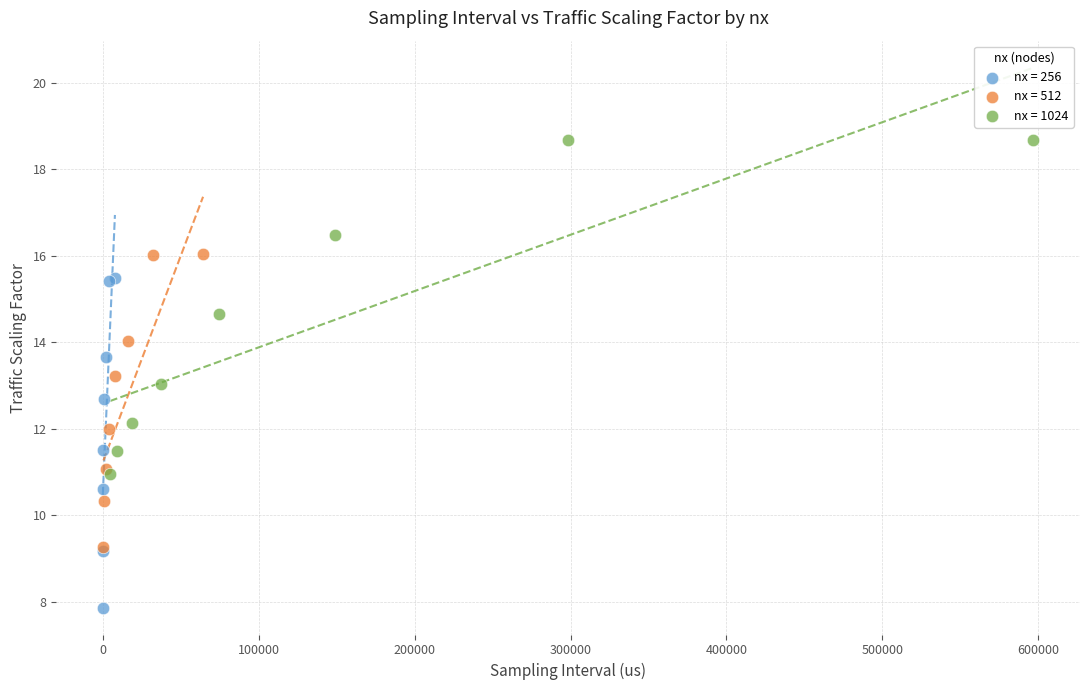

Which series contains the lowest Y value?

nx = 256